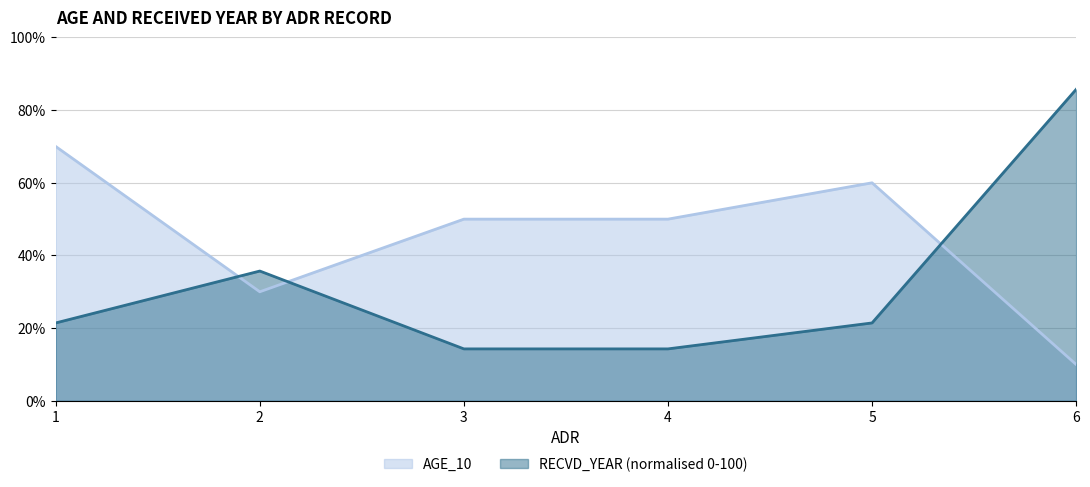

Where do RECVD_YEAR and AGE_10 first cross each other?

1 and 2